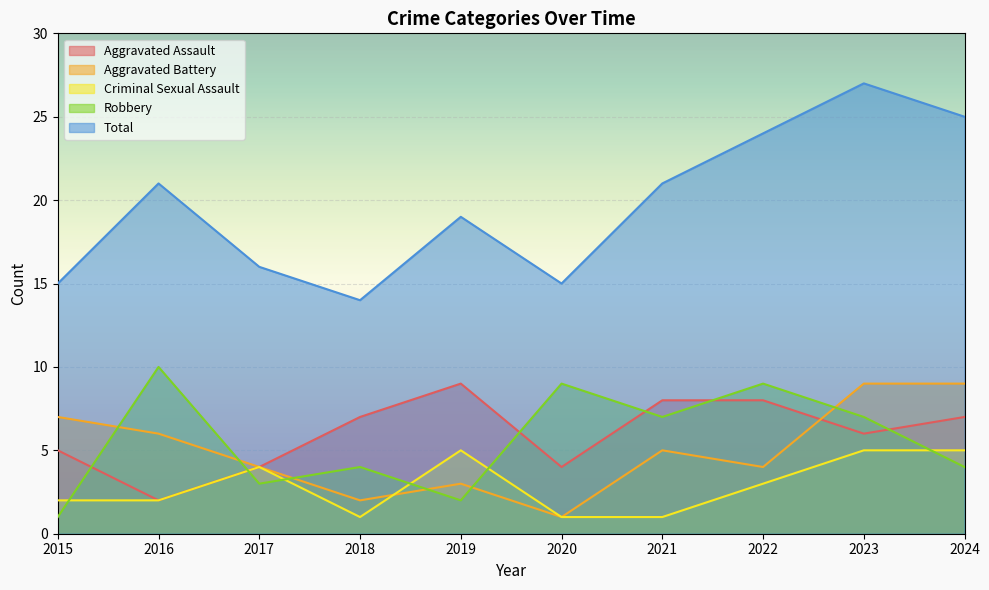

Reading left to right, extract all data points from this chart.

Aggravated Assault: 2015=5	2016=2	2017=4	2018=7	2019=9	2020=4	2021=8	2022=8	2023=6	2024=7
Aggravated Battery: 2015=7	2016=6	2017=4	2018=2	2019=3	2020=1	2021=5	2022=4	2023=9	2024=9
Criminal Sexual Assault: 2015=2	2016=2	2017=4	2018=1	2019=5	2020=1	2021=1	2022=3	2023=5	2024=5
Robbery: 2015=1	2016=10	2017=3	2018=4	2019=2	2020=9	2021=7	2022=9	2023=7	2024=4
Total: 2015=15	2016=21	2017=16	2018=14	2019=19	2020=15	2021=21	2022=24	2023=27	2024=25